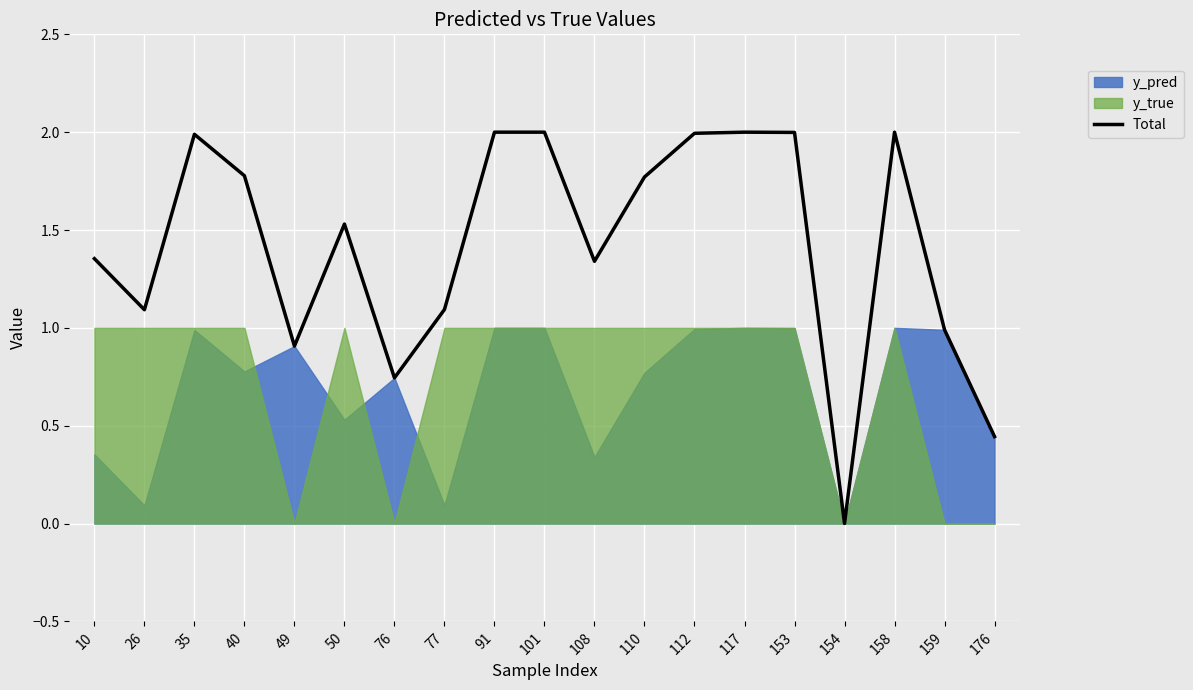

Where is the data nearest to the value 1?

159